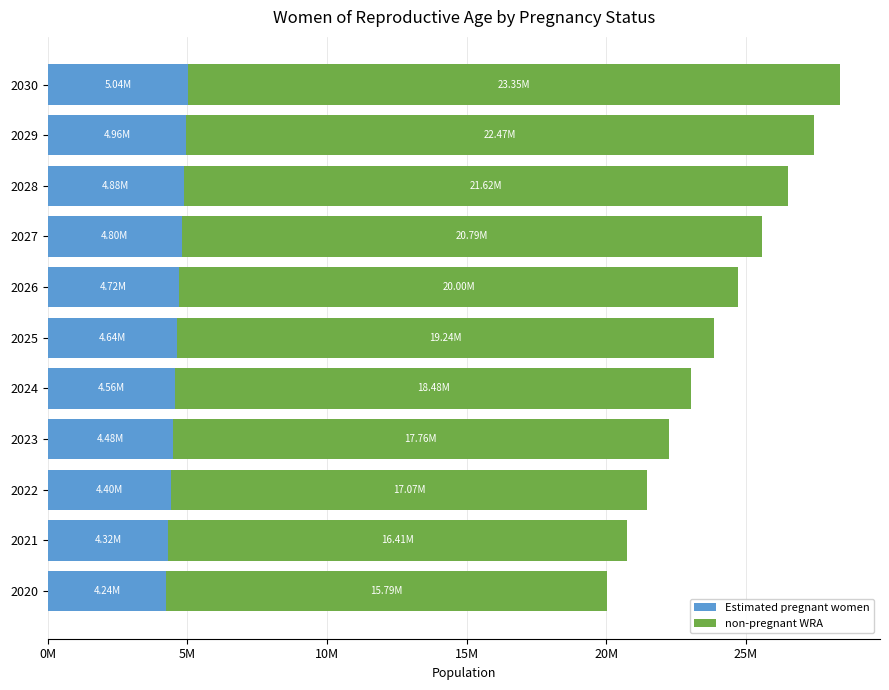

What are all the series names shown in the legend?

Estimated pregnant women, non-pregnant WRA